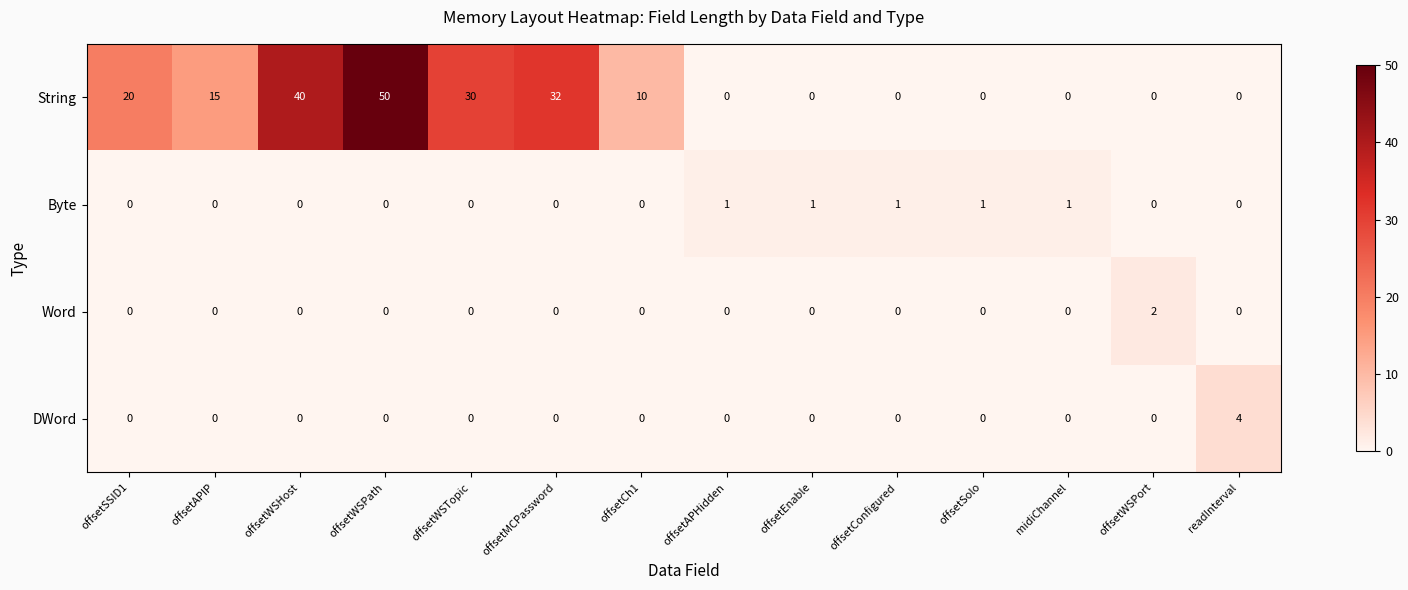

Between offsetWSTopic and offsetAPHidden, which series saw the biggest shift?

String